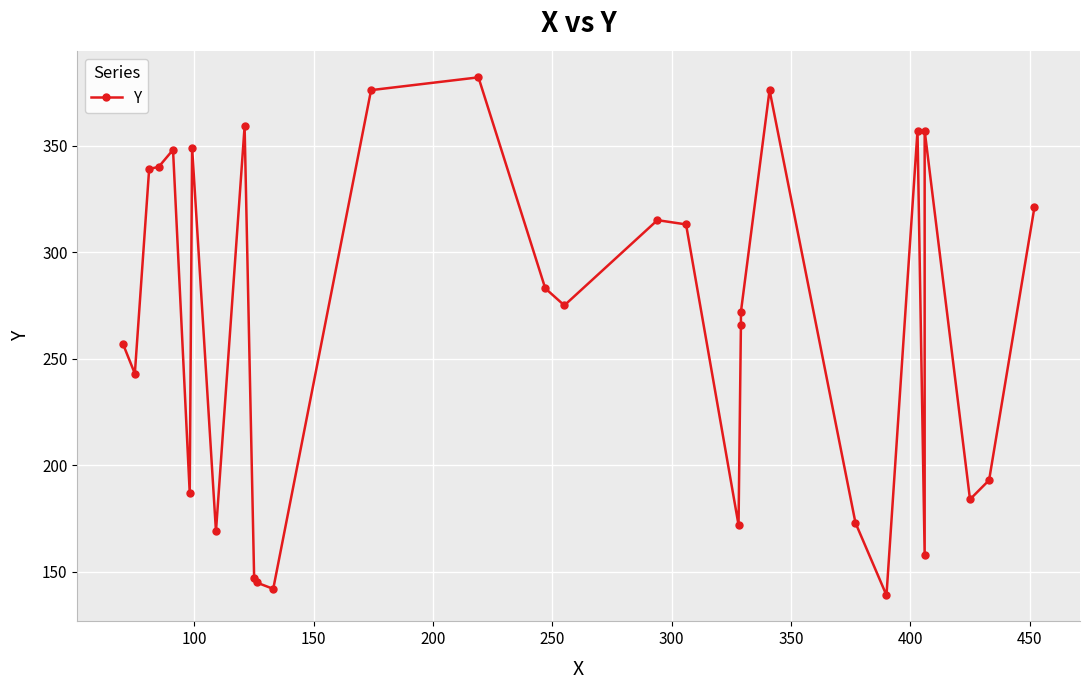

How many data points are less than 275?

15